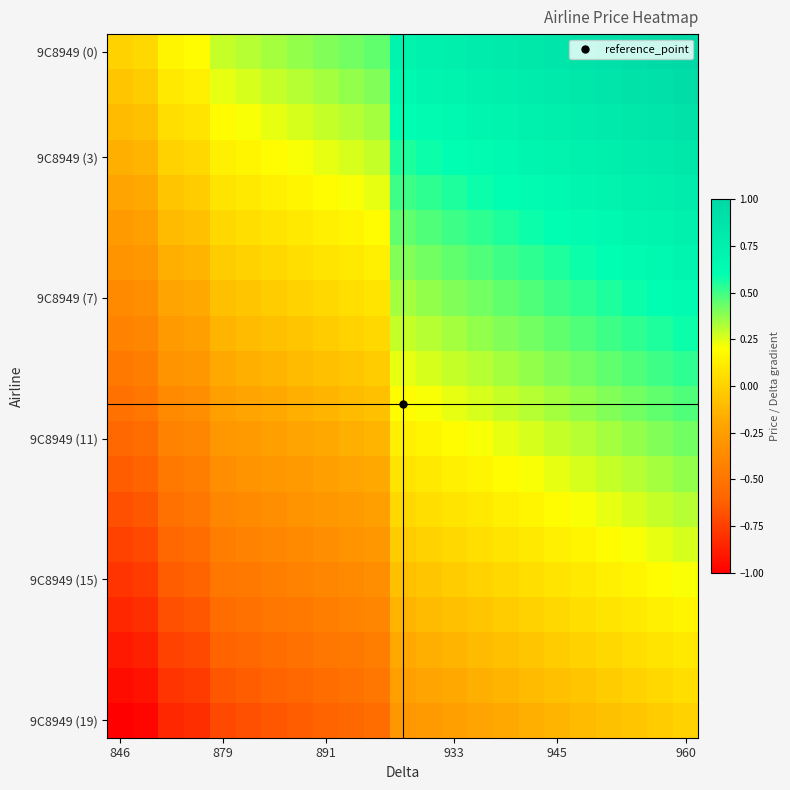

At how many categories does at least one series exceed 0?

22